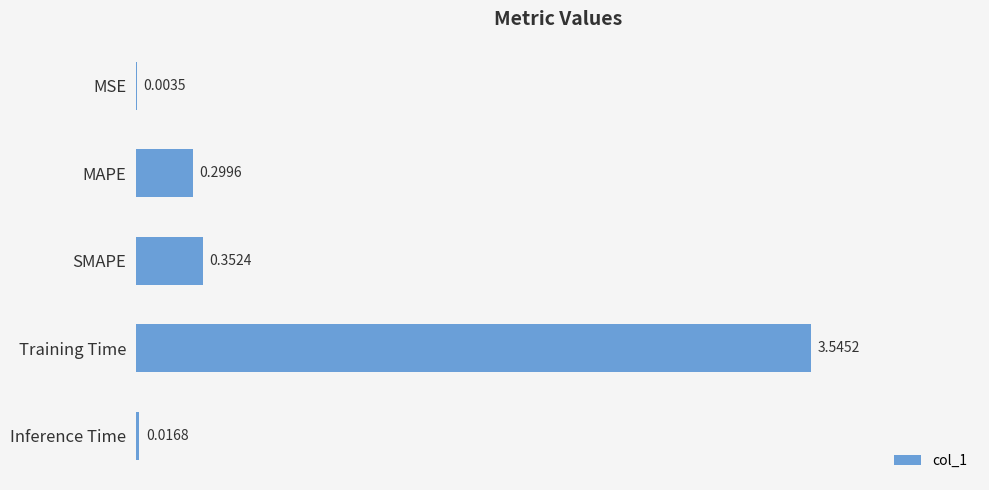

Which label corresponds to the largest value in the chart?

Training Time